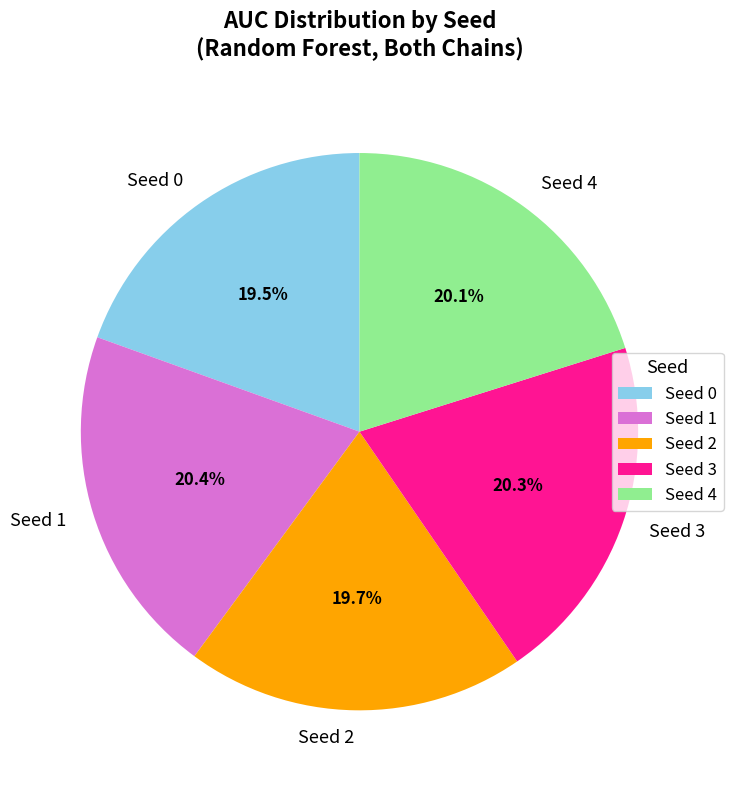

Is there a majority slice in this chart?

No